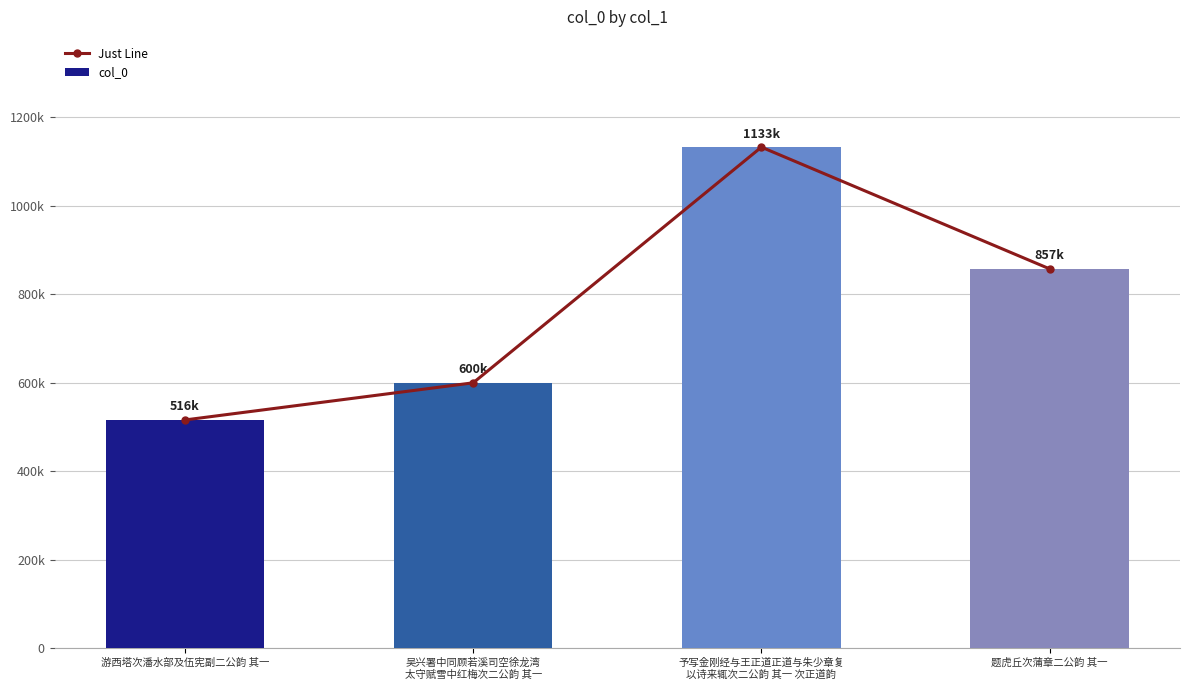

What are all the series names shown in the legend?

Just Line, col_0